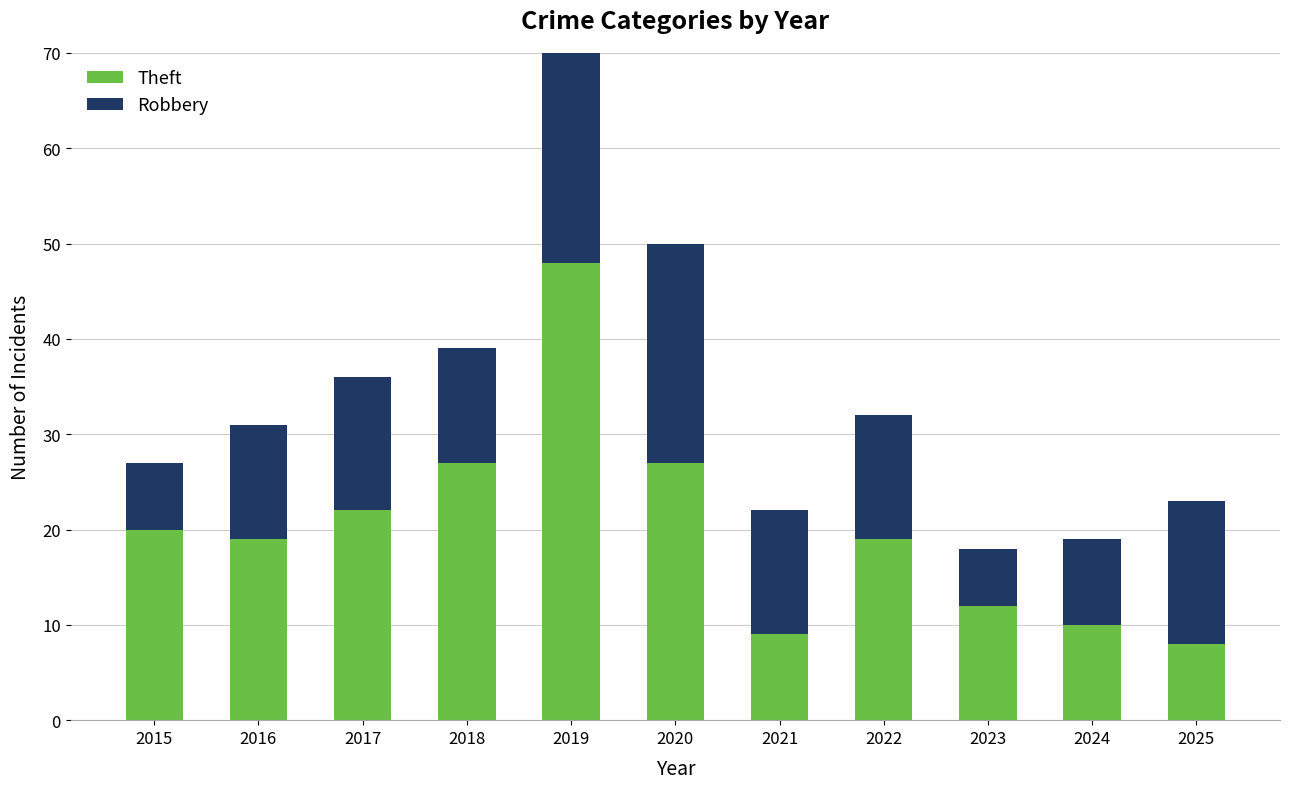

Rank the series by their average value, from highest to lowest.

Theft, Robbery